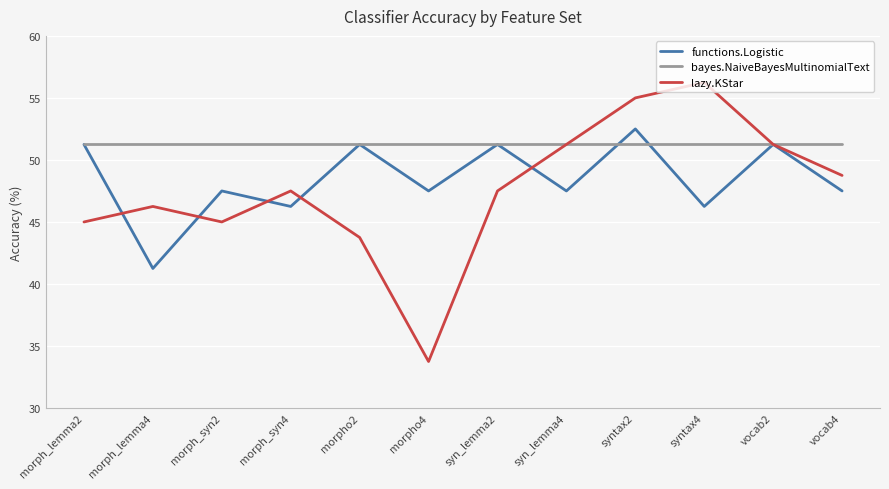

List the series in order of their peak value, highest first.

lazy.KStar, functions.Logistic, bayes.NaiveBayesMultinomialText